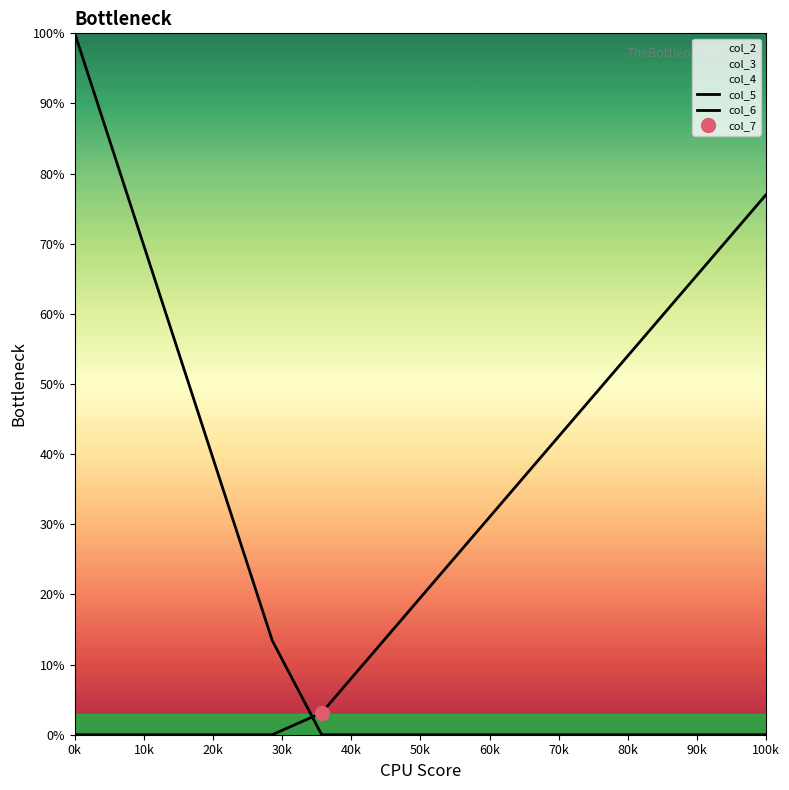

What is the sum of all col_6 values?

4.0